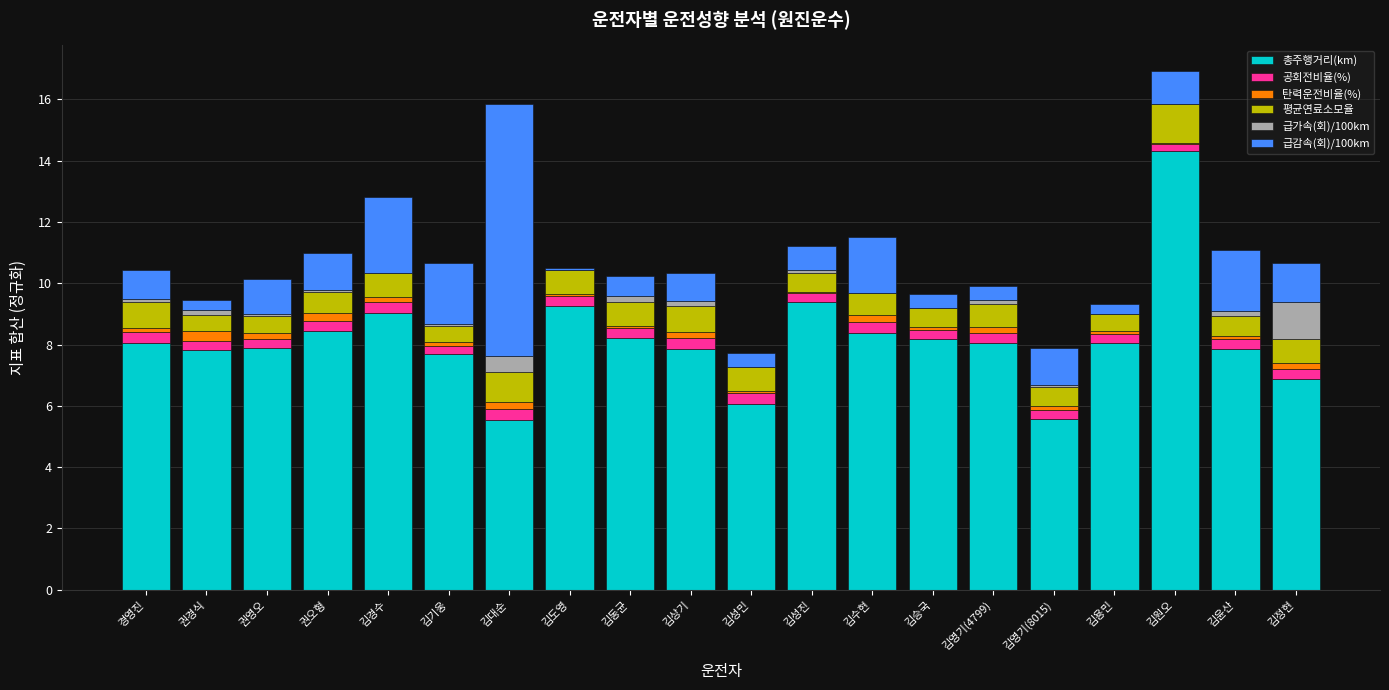

The value of 총주행거리(km) at 김성진 is 9.4. True or false?

True